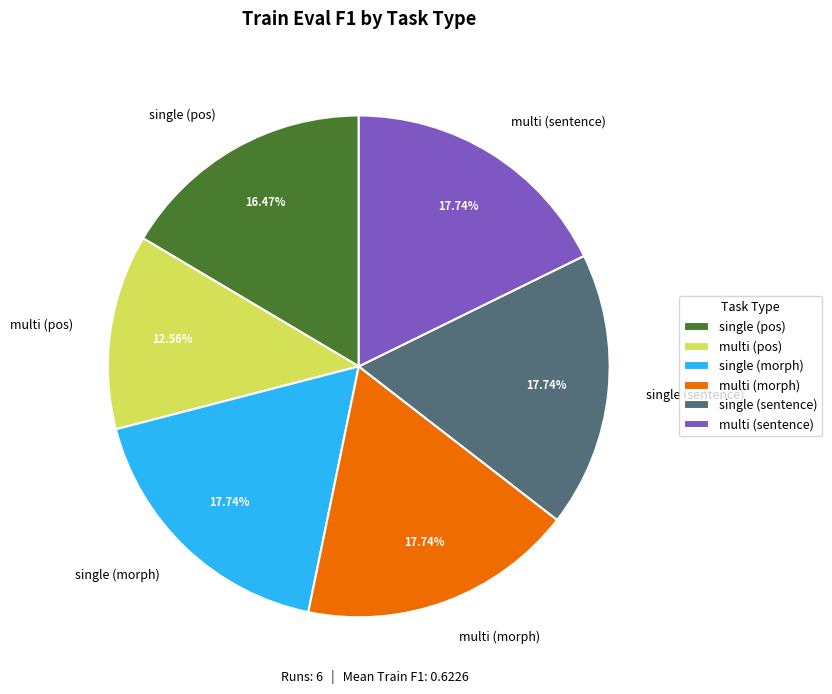

Which slice is the smallest?

multi (pos)